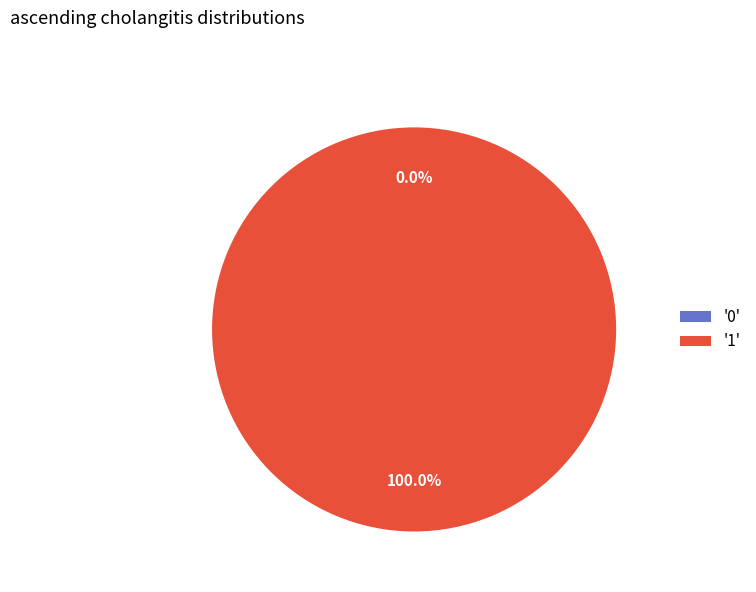

Is there any slice that represents more than half of the pie?

Yes